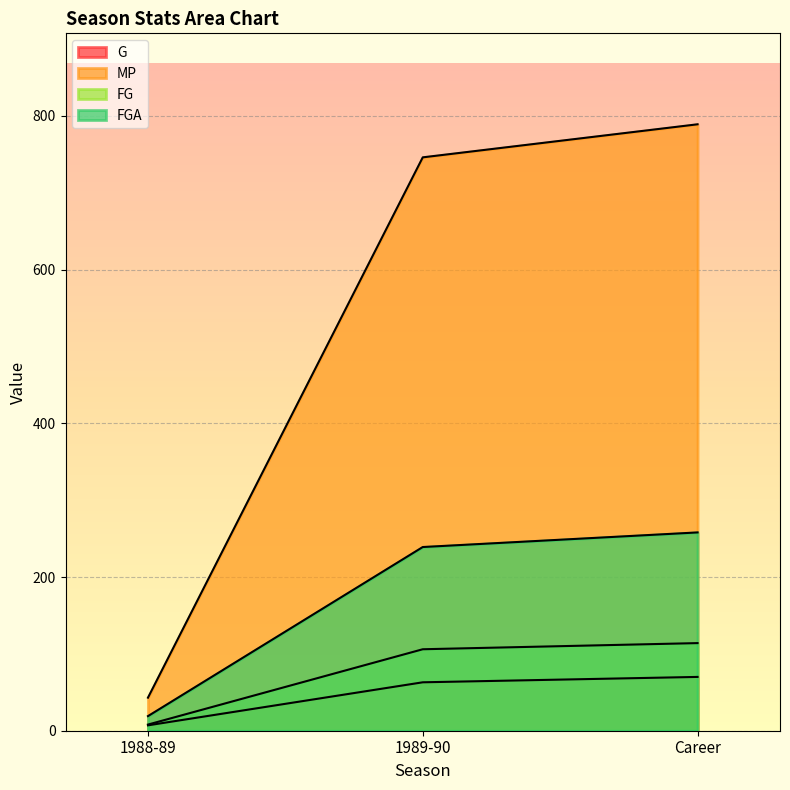

What is the label of the 2nd point from the left?

1989-90